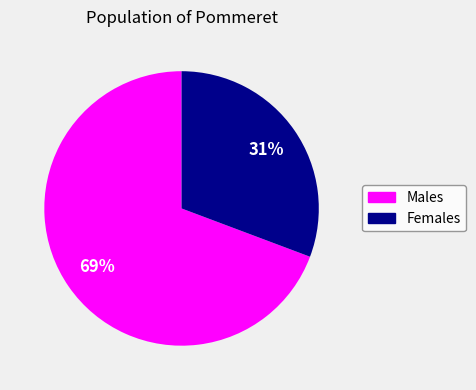

What is the smallest slice in the pie chart?

Females